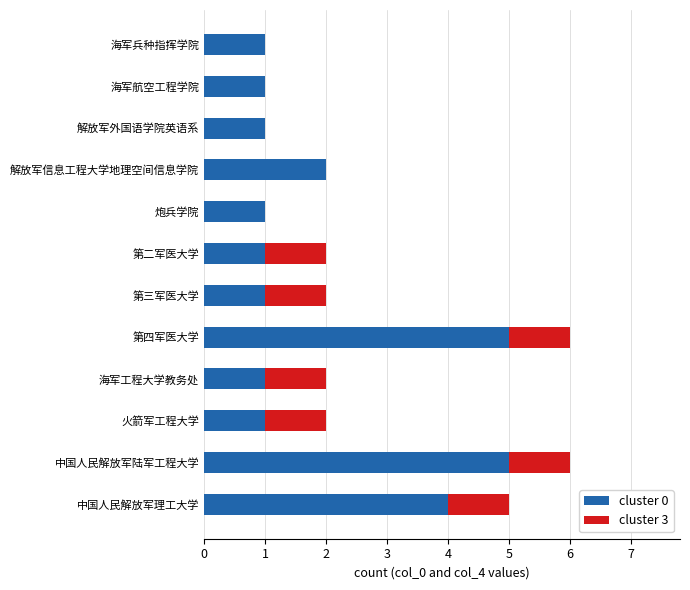

The value of cluster 0 at 解放军外国语学院英语系 is 1. True or false?

True